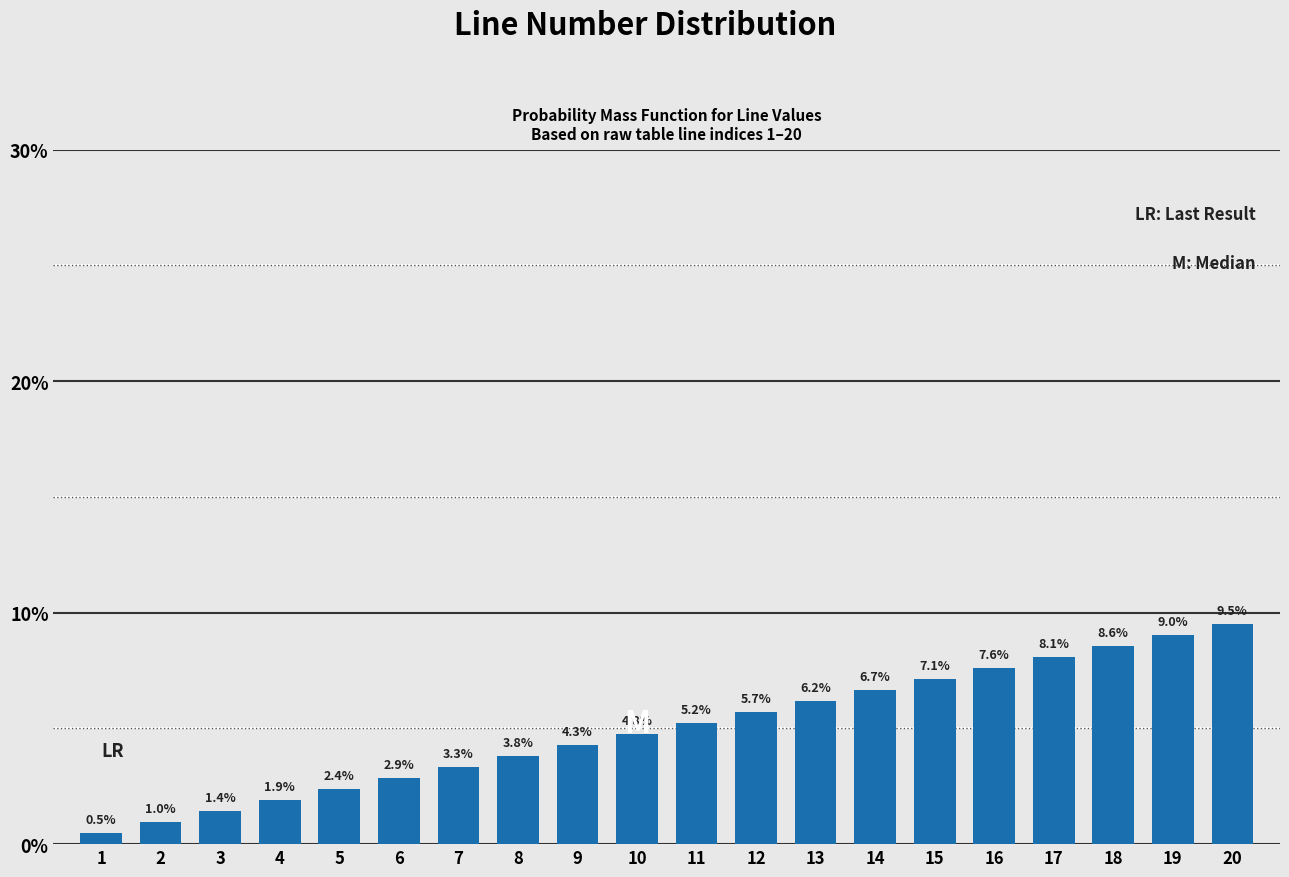

Are the bars horizontal?

No